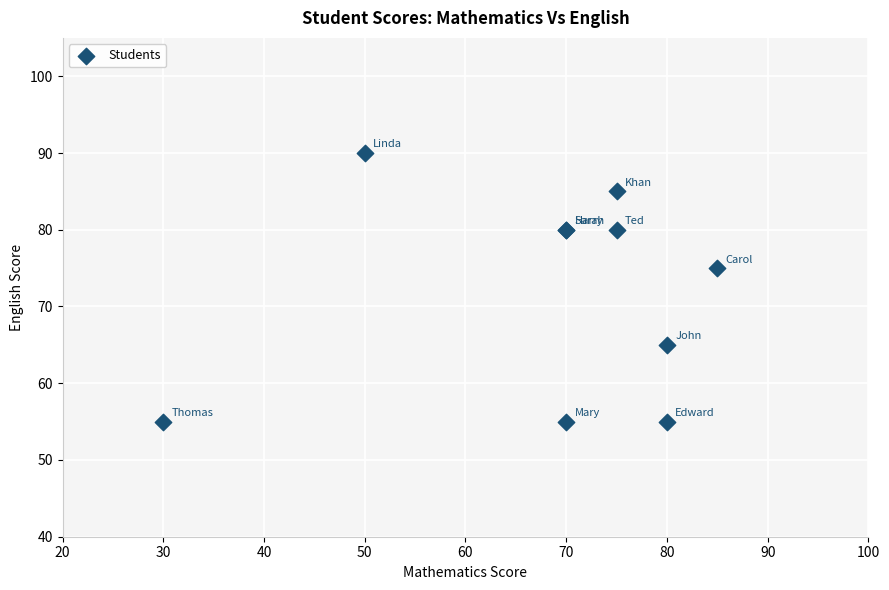

What Y value in the scatter plot is closest to 72?

75